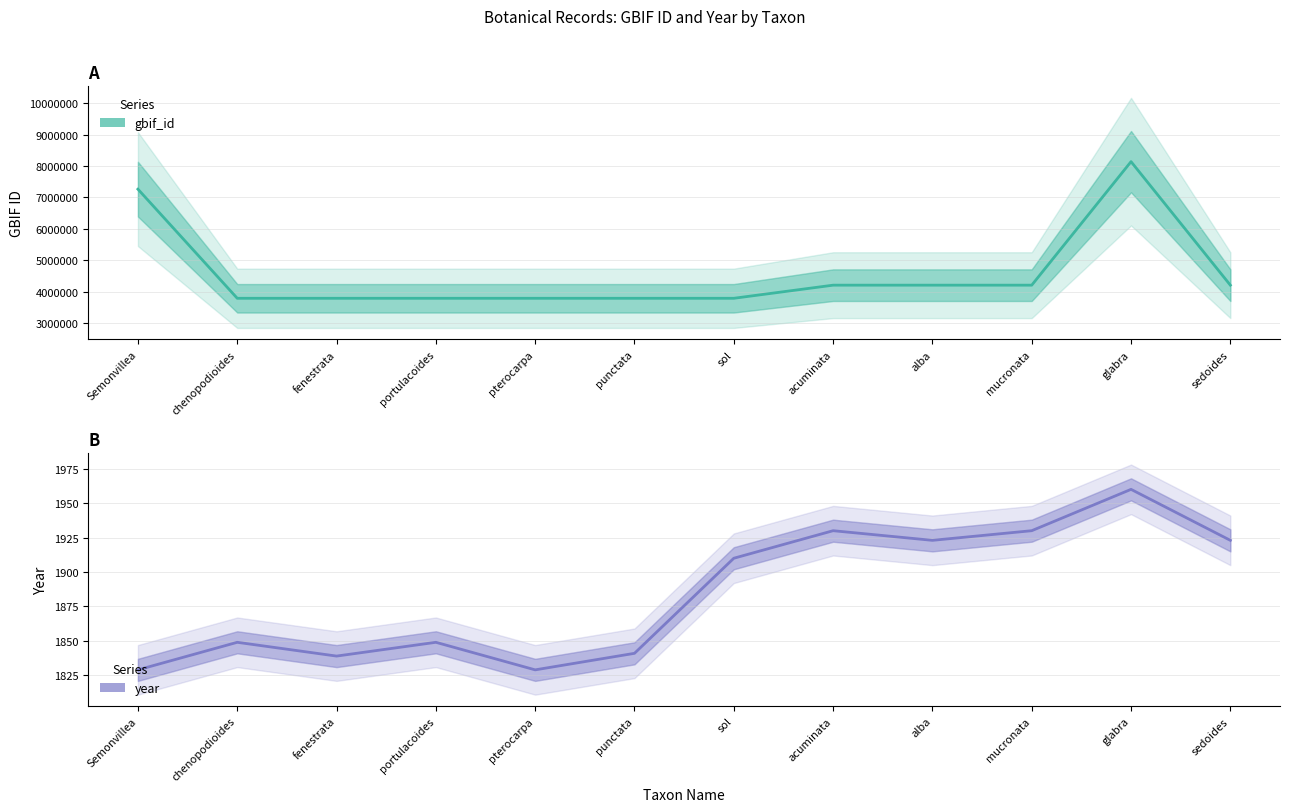

Rank the categories by year value from lowest to highest.

Semonvillea, pterocarpa, fenestrata, punctata, chenopodioides, portulacoides, sol, alba, sedoides, acuminata, mucronata, glabra